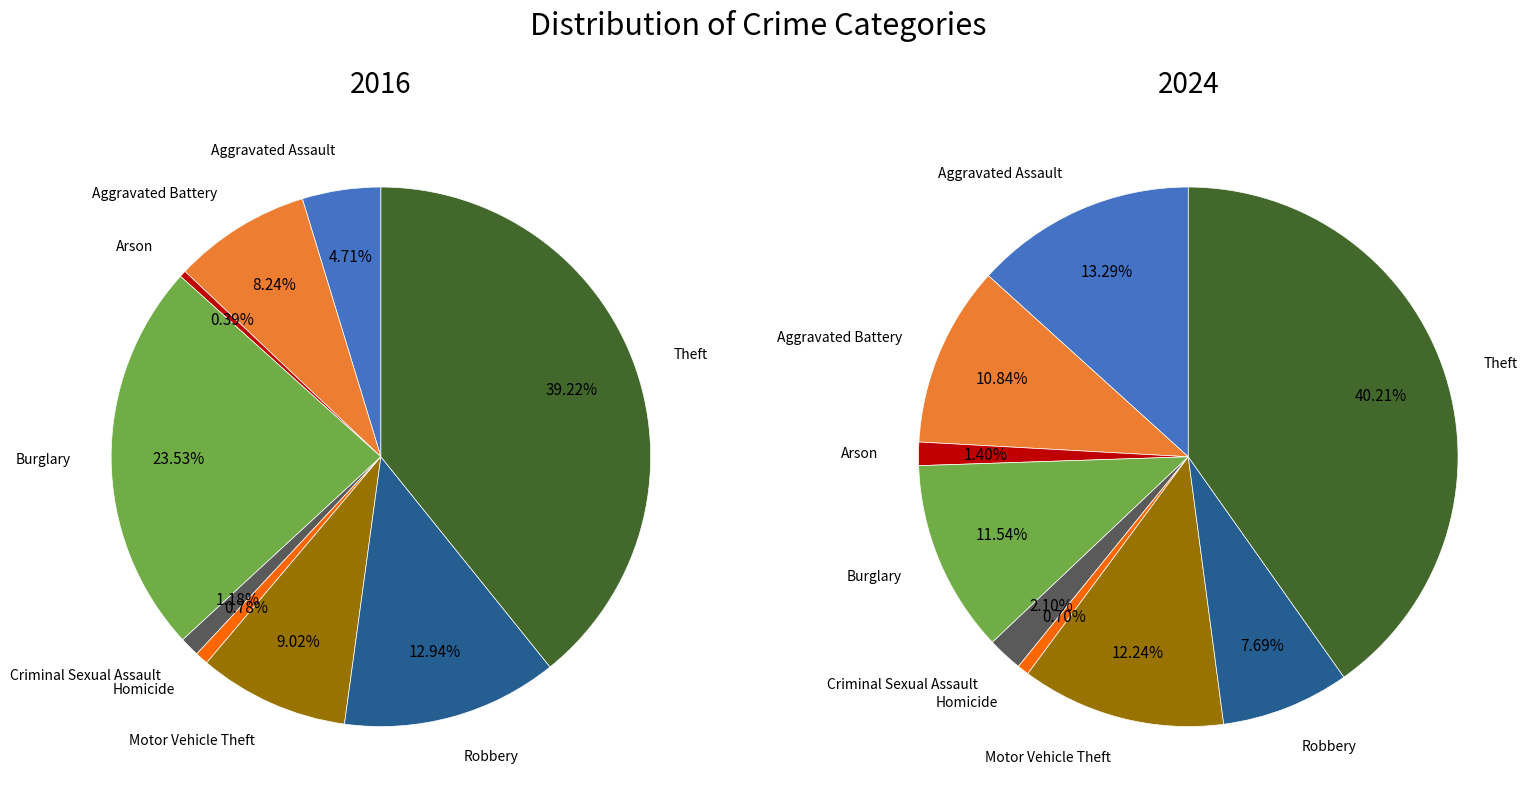

To the nearest percent, what is the difference between the largest and smallest slice percentages?

40%